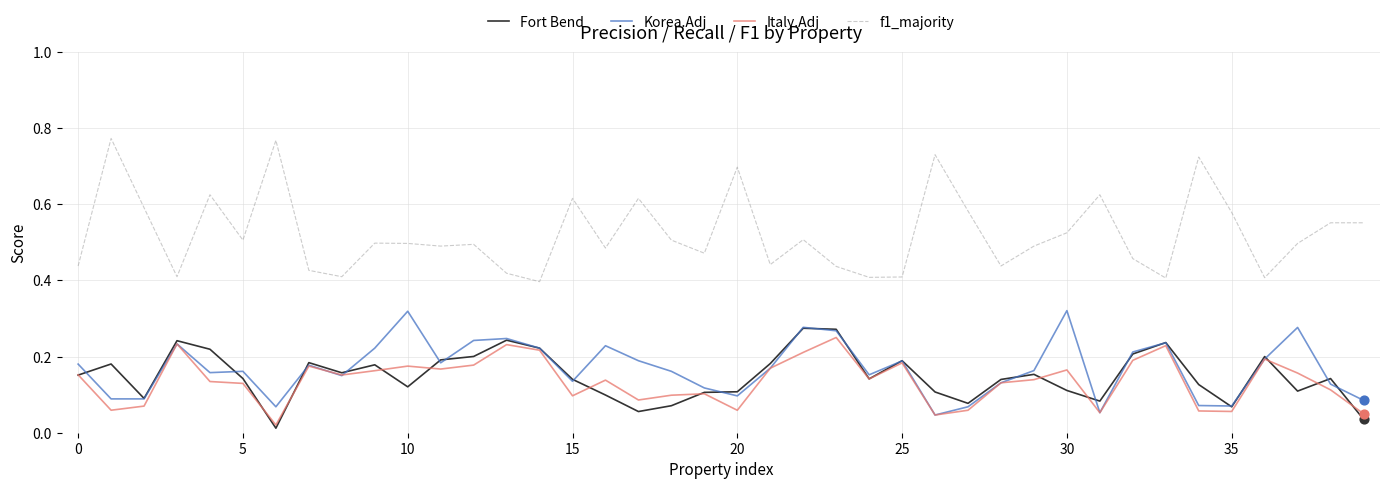

Which series has the largest total across all categories?

f1_majority